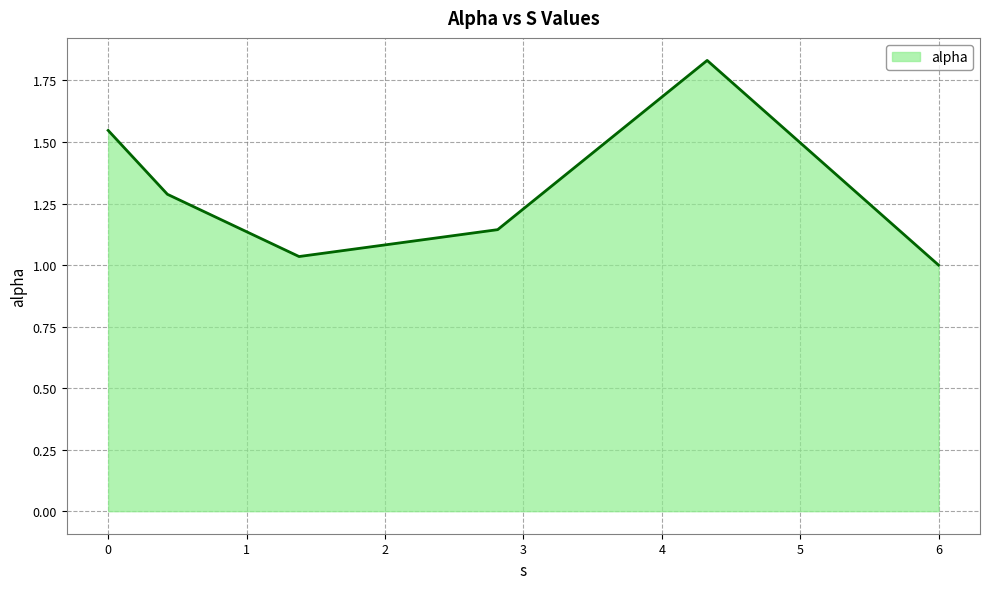

True or false: the data has more than 2 interior local peaks.

False